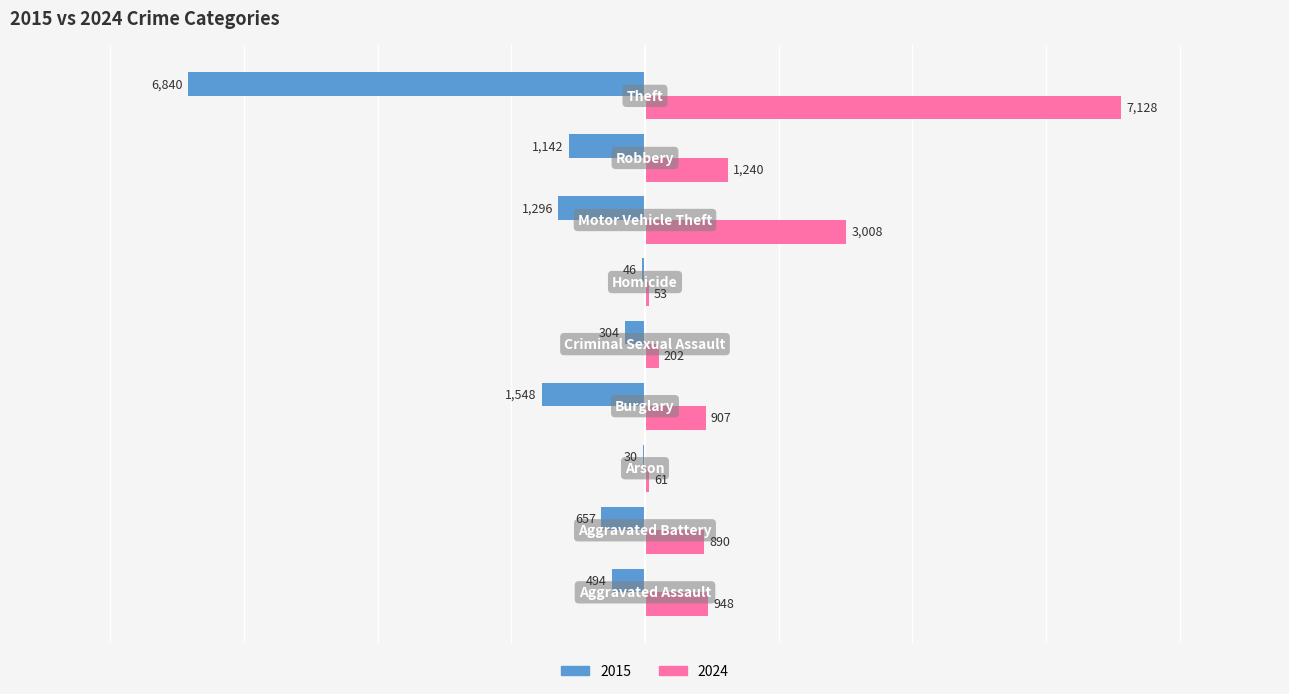

How many distinct data groups are displayed?

2